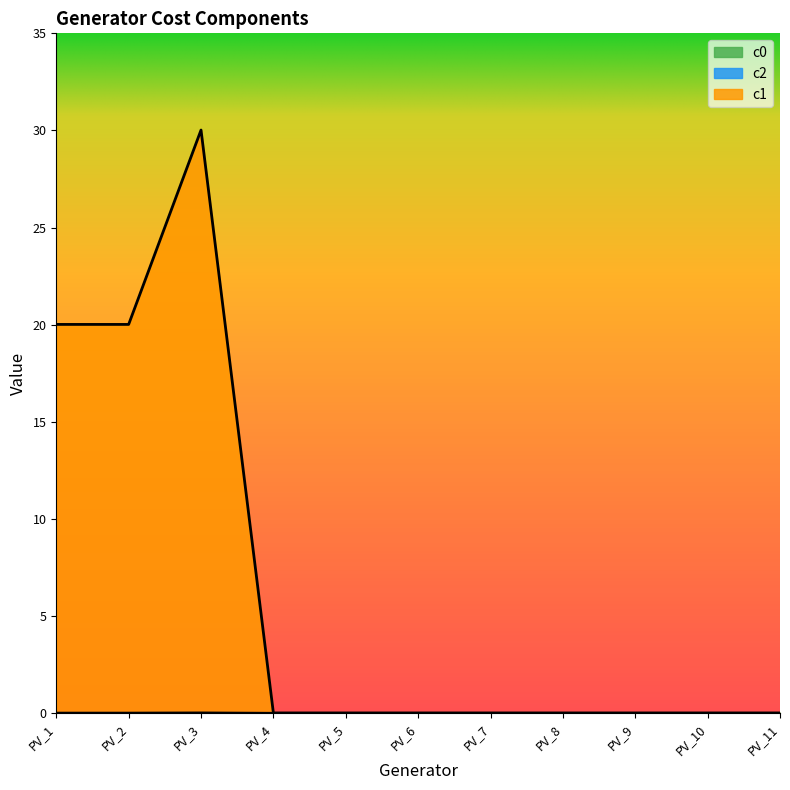

At which category does the chart reach its peak across all series?

PV_3